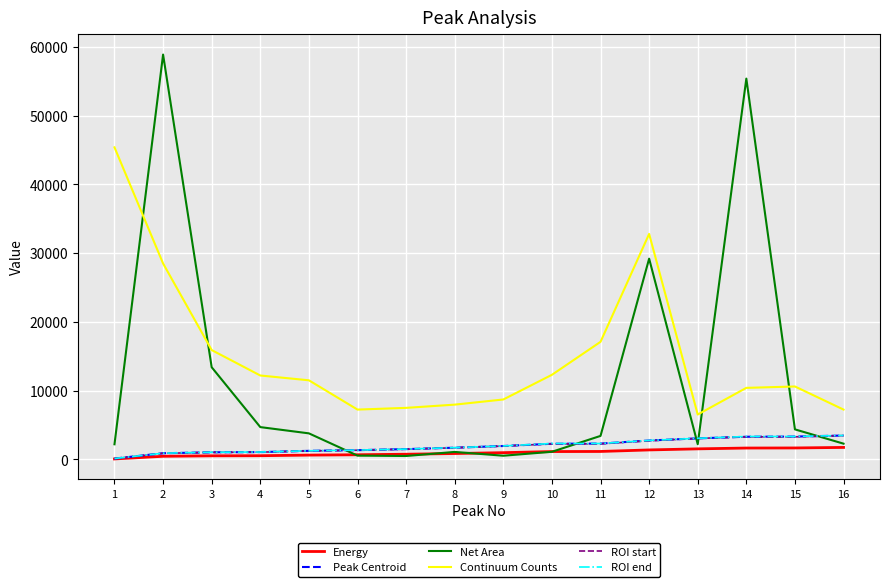

What is the maximum value shown in the chart?

58900.0